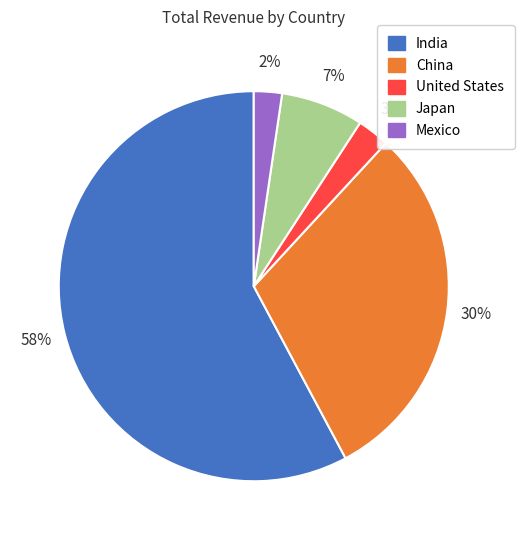

To the nearest percent, what is the average slice percentage?

20%